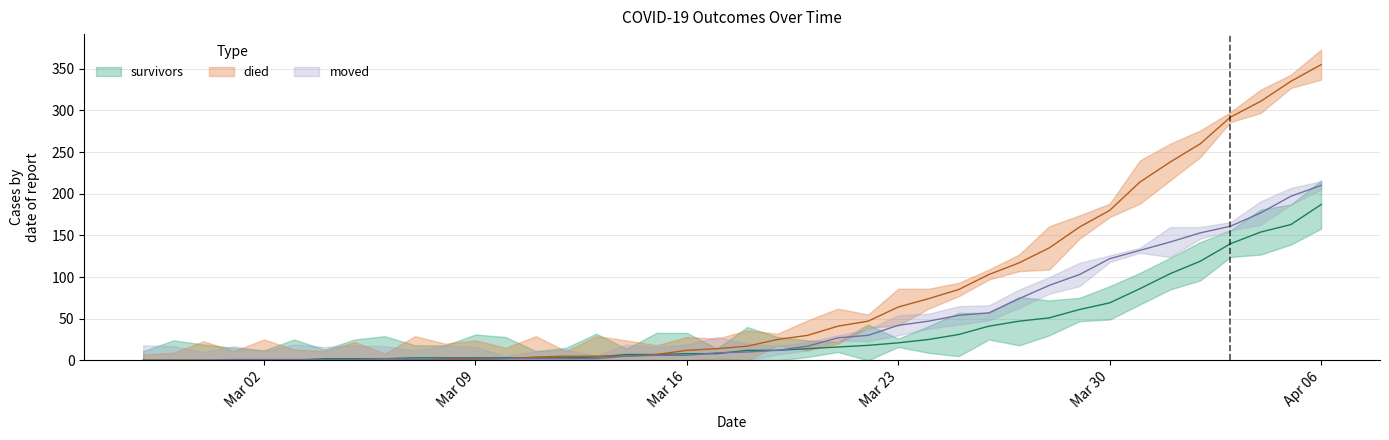

What is the total value across all series at 2020-03-06?

4